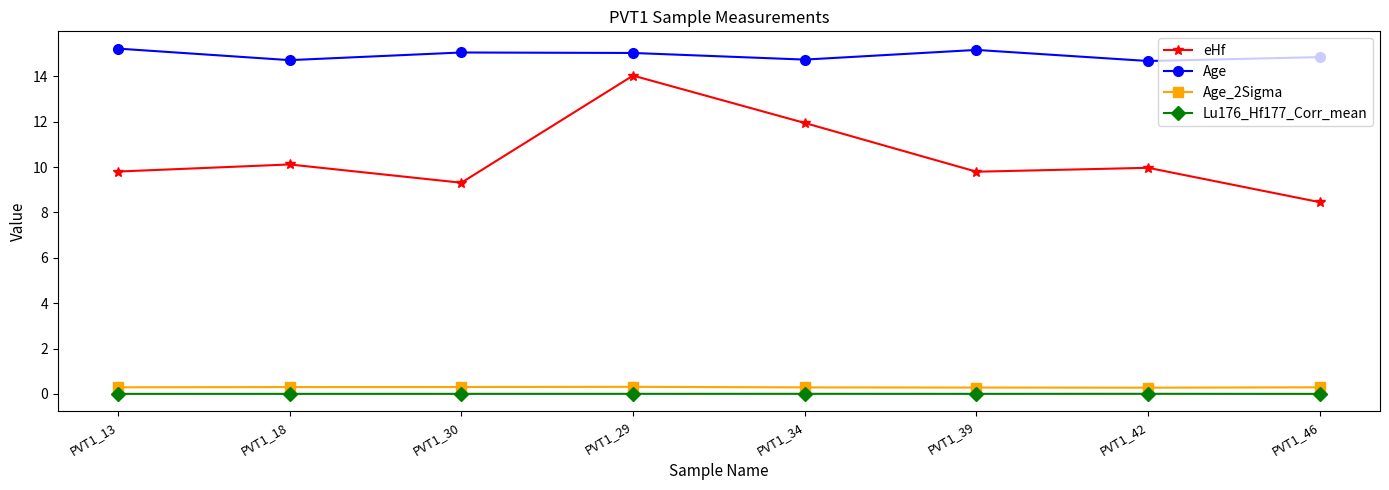

The Age series shows 7.3 at PVT1_18. True or false?

False